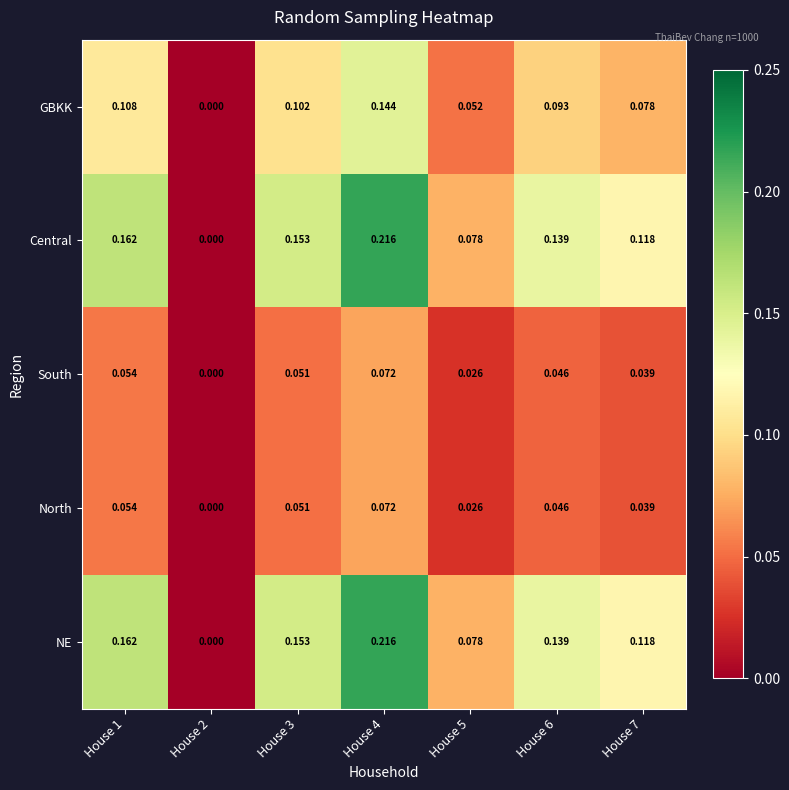

Is the value of NE at House 4 greater than the value of GBKK at House 3?

Yes